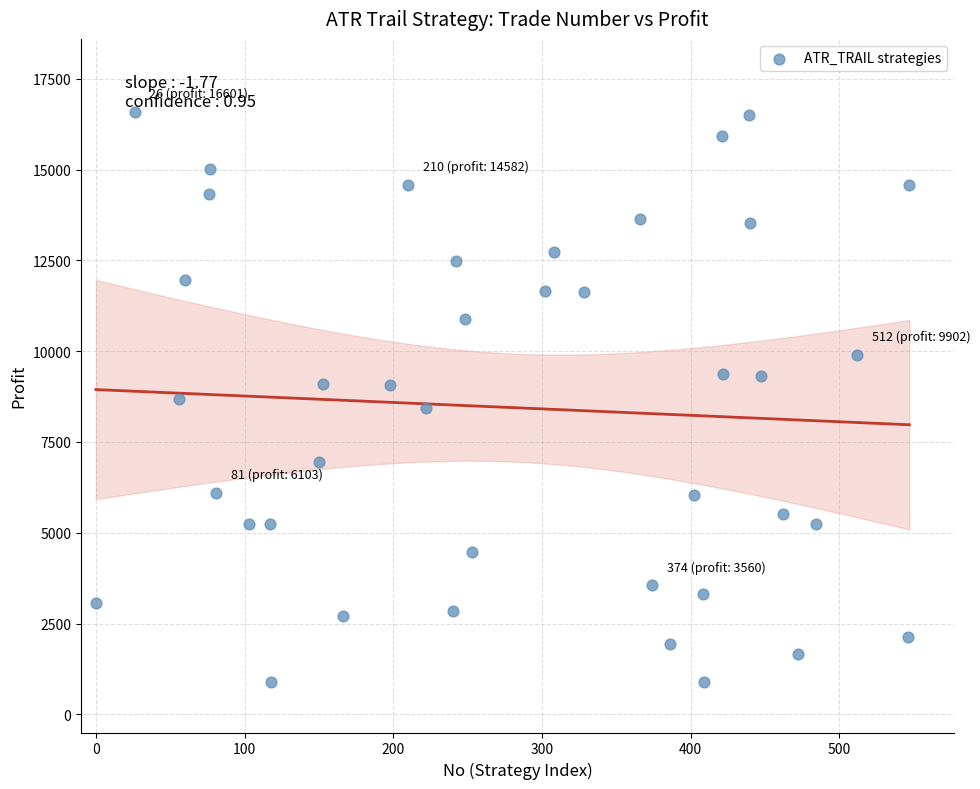

What is the range of Y values (max minus min)?

15704